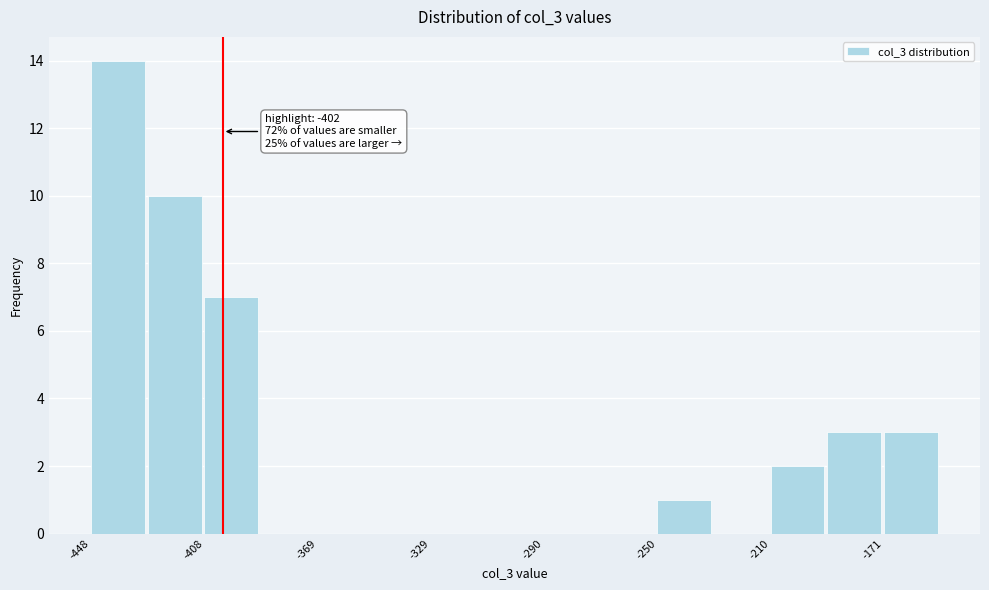

Read against the x-axis, roughly where is the centre of the tallest bar?

-440